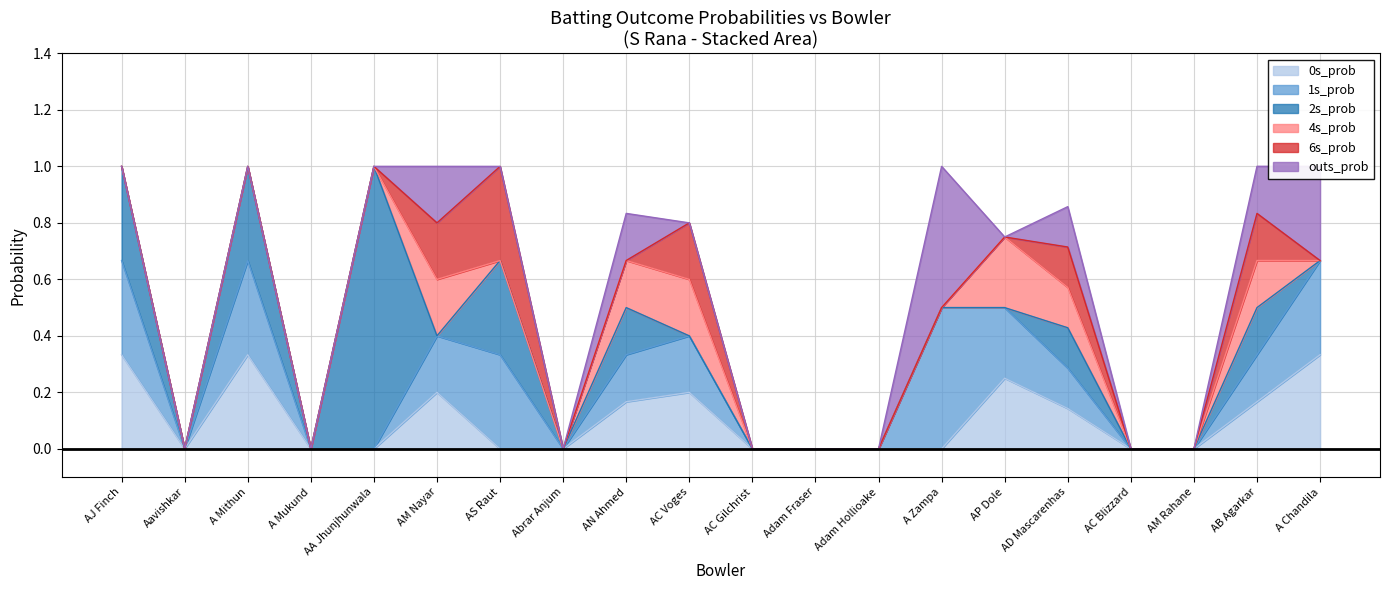

What value does the outs_prob series have at AM Nayar?

0.2